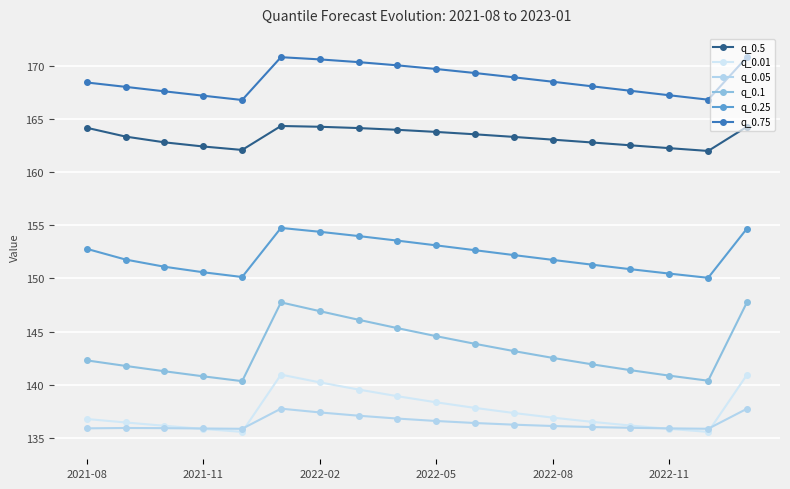

Reading left to right, extract all data points from this chart.

q_0.5: 164.2	163.3	162.8	162.4	162.1	164.3	164.3	164.1	164.0	163.8	163.6	163.3	163.1	162.8	162.5	162.3	162.0	164.3
q_0.01: 136.8	136.5	136.2	135.9	135.6	141.0	140.2	139.6	138.9	138.4	137.8	137.3	136.9	136.5	136.2	135.9	135.6	140.9
q_0.05: 135.9	135.9	135.9	135.9	135.9	137.8	137.4	137.1	136.8	136.6	136.4	136.3	136.1	136.0	136.0	135.9	135.9	137.8
q_0.1: 142.3	141.8	141.3	140.8	140.3	147.8	146.9	146.1	145.3	144.6	143.9	143.2	142.5	141.9	141.4	140.9	140.4	147.8
q_0.25: 152.8	151.8	151.1	150.6	150.1	154.8	154.4	154.0	153.6	153.1	152.7	152.2	151.7	151.3	150.9	150.5	150.1	154.7
q_0.75: 168.4	168.0	167.6	167.2	166.8	170.8	170.6	170.3	170.0	169.7	169.3	168.9	168.5	168.1	167.7	167.2	166.8	170.8